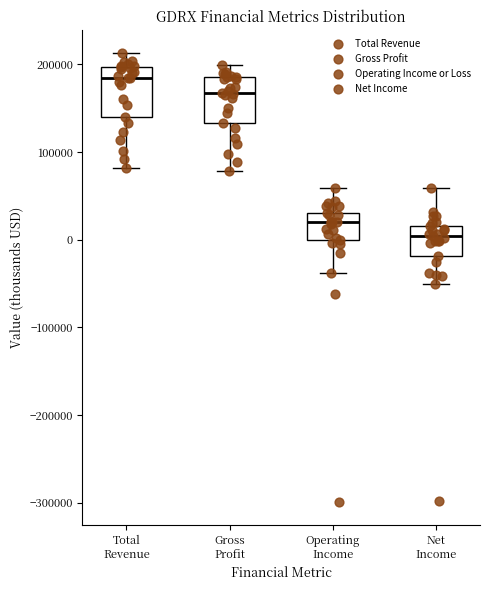

Reading left to right, read every box against the y-axis: the position of its median line, the range the box covers, and the ends of its whiskers. The values are not printed on the chart, so give them approximately, as read against the axis.

Total Revenue: median 180000, box 140000 to 200000, whiskers 80000 to 210000
Gross Profit: median 170000, box 130000 to 190000, whiskers 80000 to 200000
Operating Income: median 20000, box 0 to 30000, whiskers -40000 to 60000
Net Income: median 0, box -20000 to 20000, whiskers -50000 to 60000